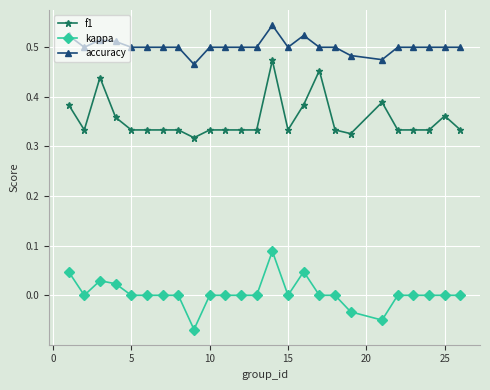

True or false: f1 has more than 0 points higher than both neighbors.

True